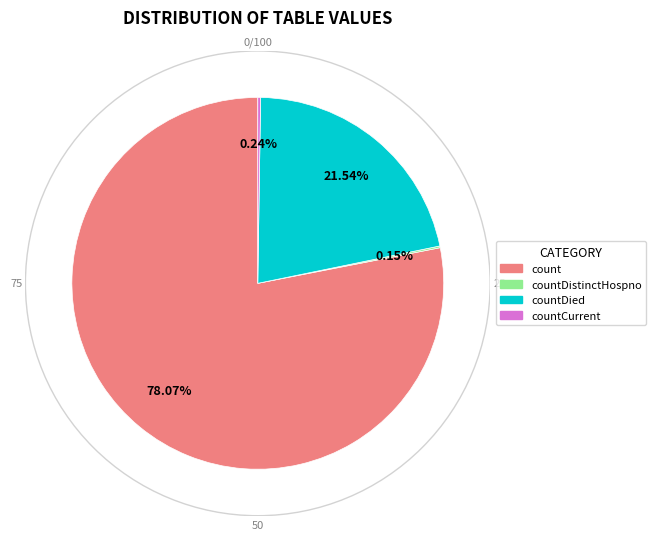

Which has a higher value, countDied or count?

count